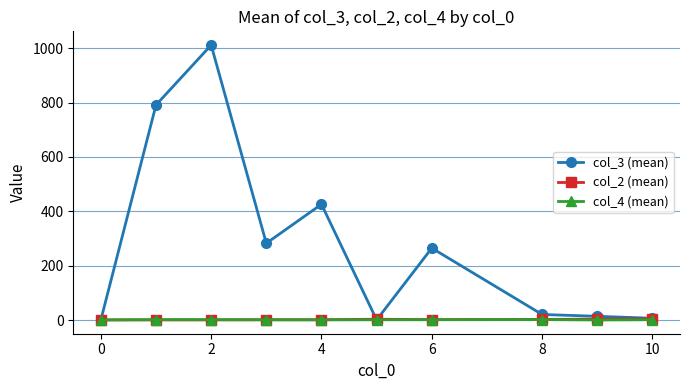

Which series has the largest range (max minus min)?

col_3 (mean)